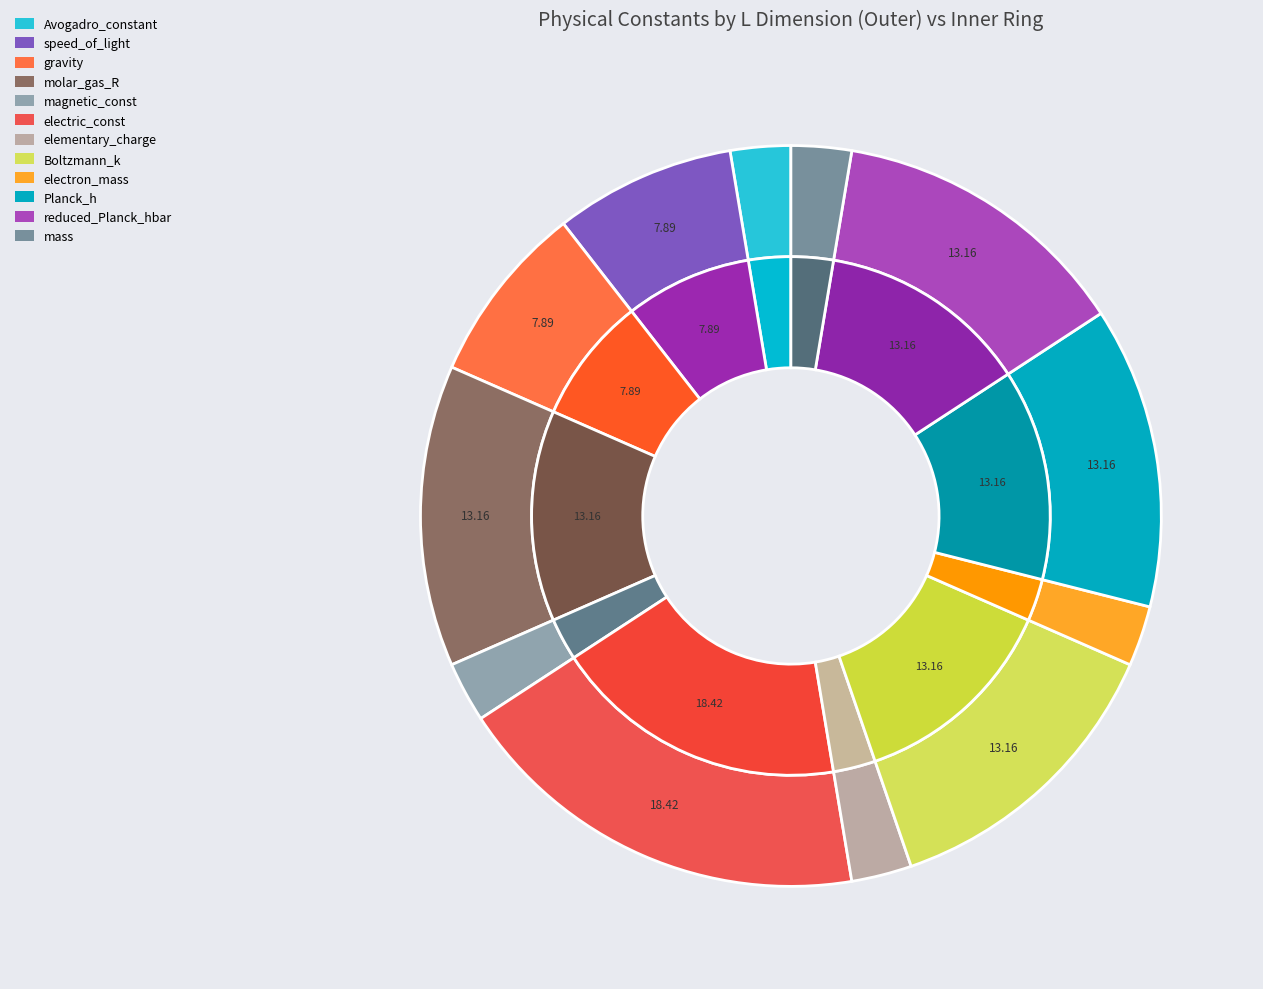

To the nearest percent, what is the average slice percentage?

8%